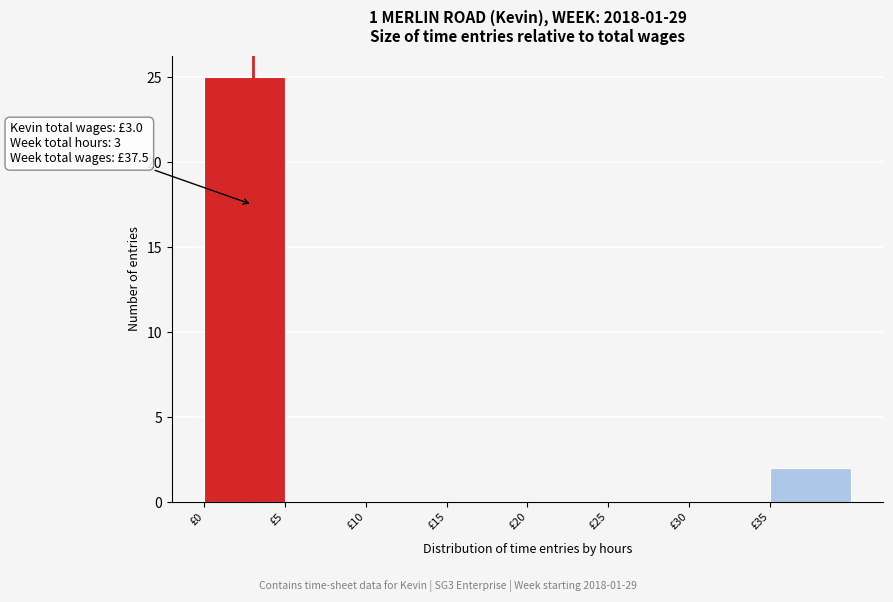

Over which range of the x-axis is the bar tallest?

0 to 5